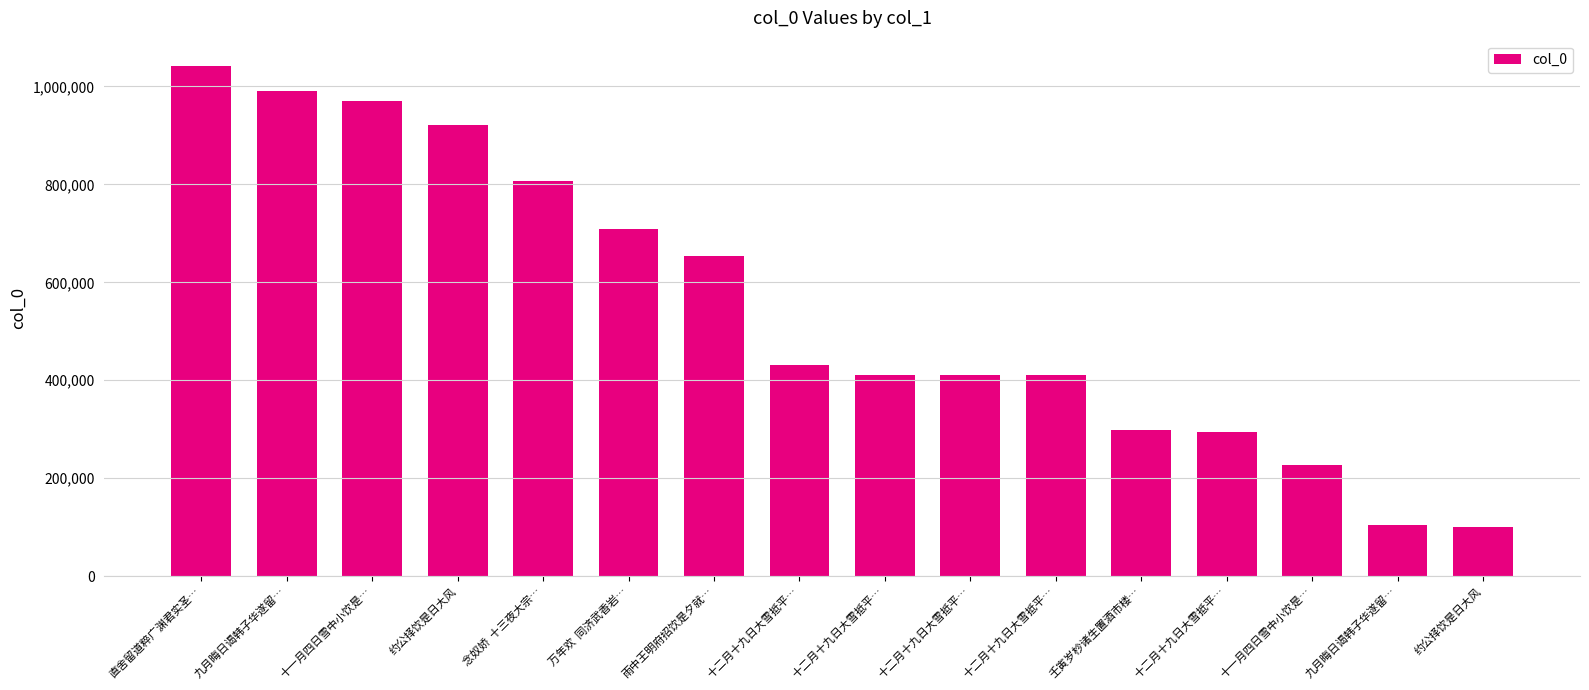

Does the chart contain any negative values?

No